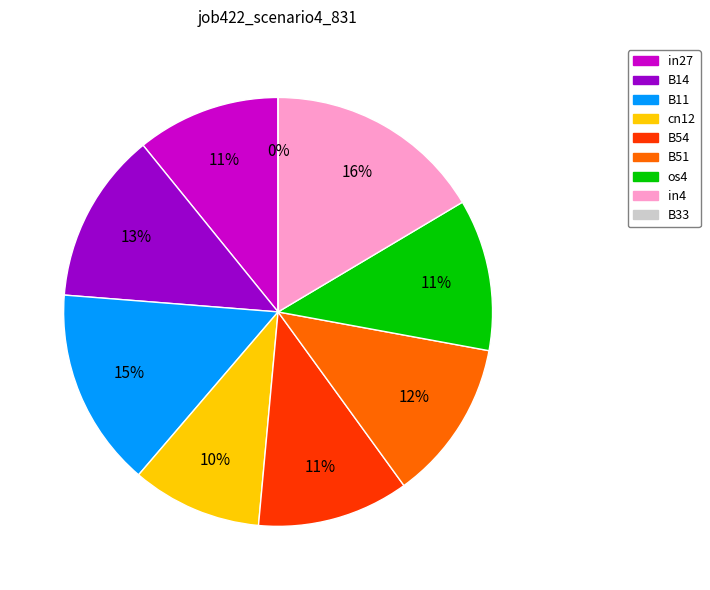

To the nearest percent, what is the difference between the largest and smallest slice percentages?

16%